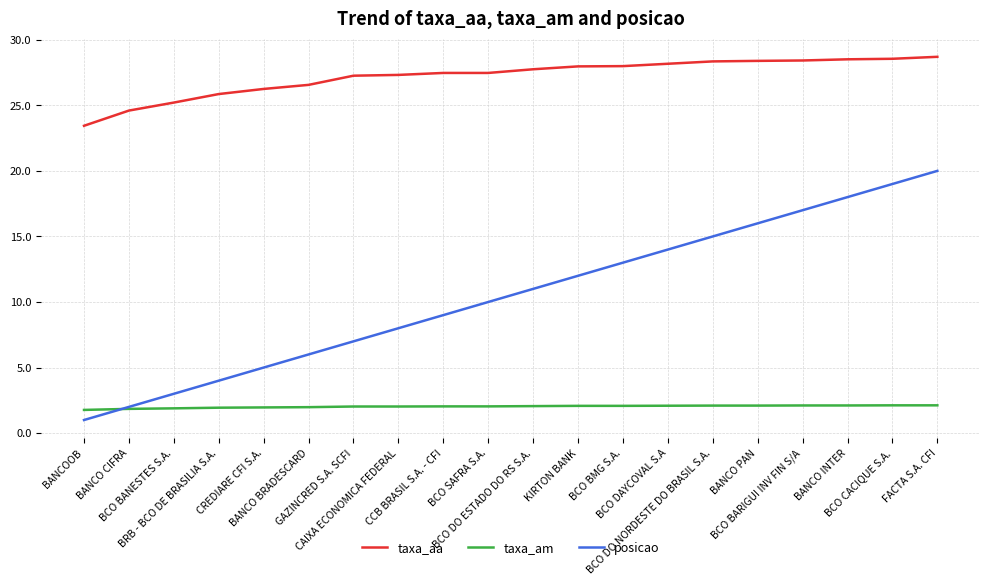

What is the highest value of the taxa_aa series?

28.7